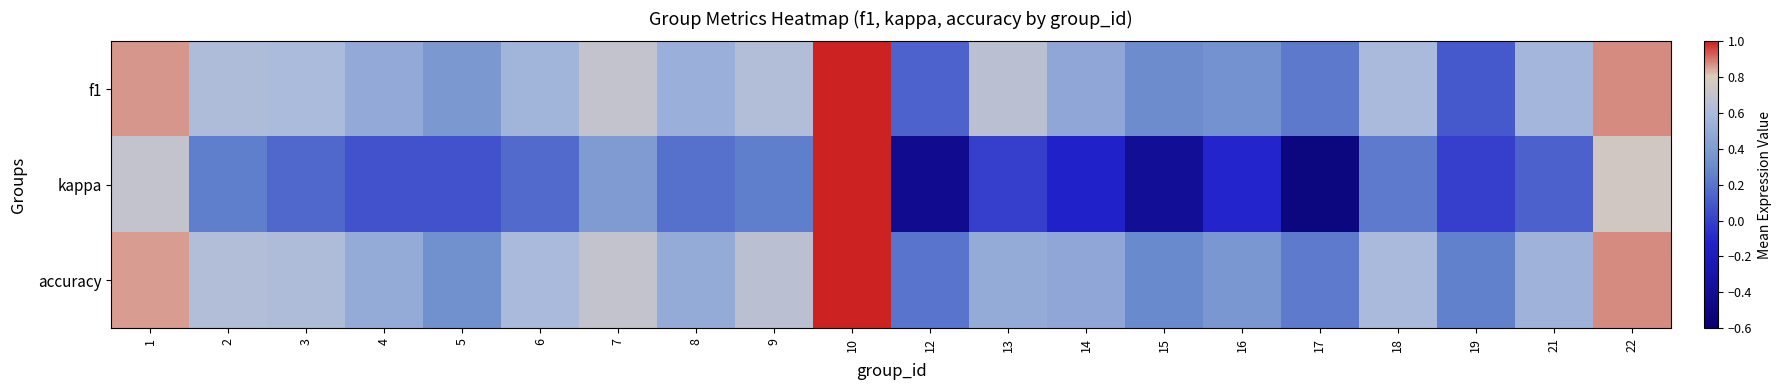

Which series has the largest total across all categories?

accuracy